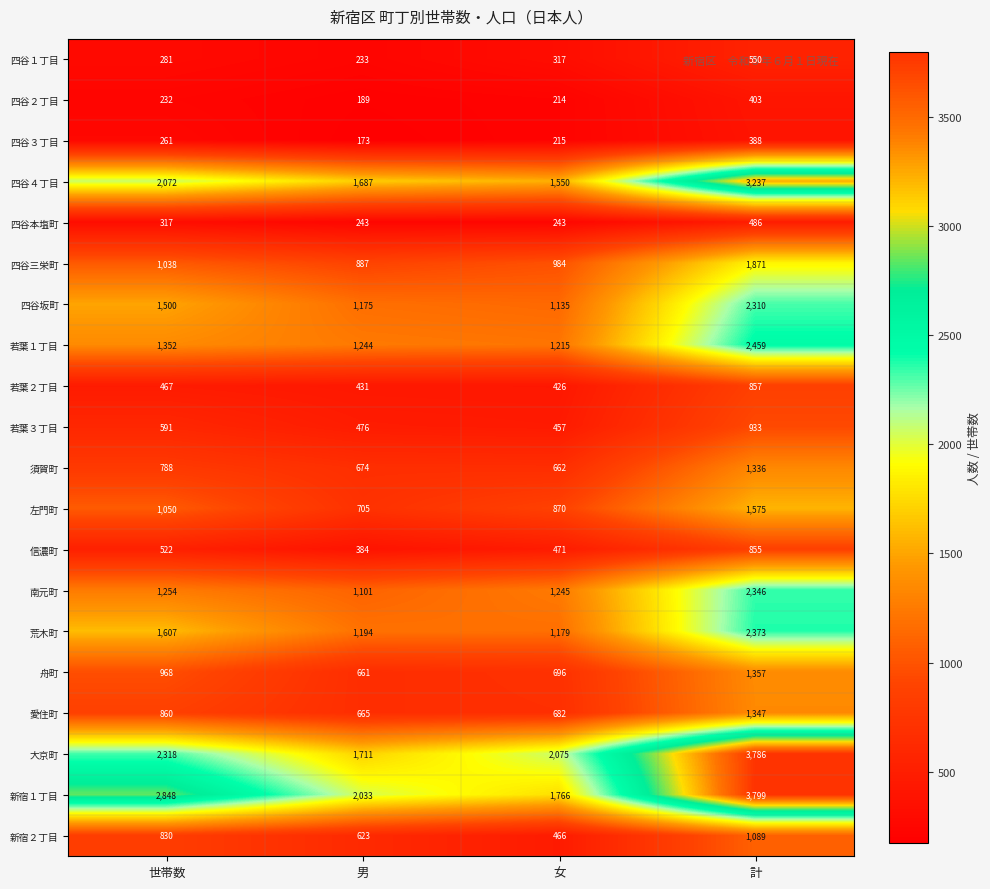

The value of 須賀町 at 計 is 1336. True or false?

True